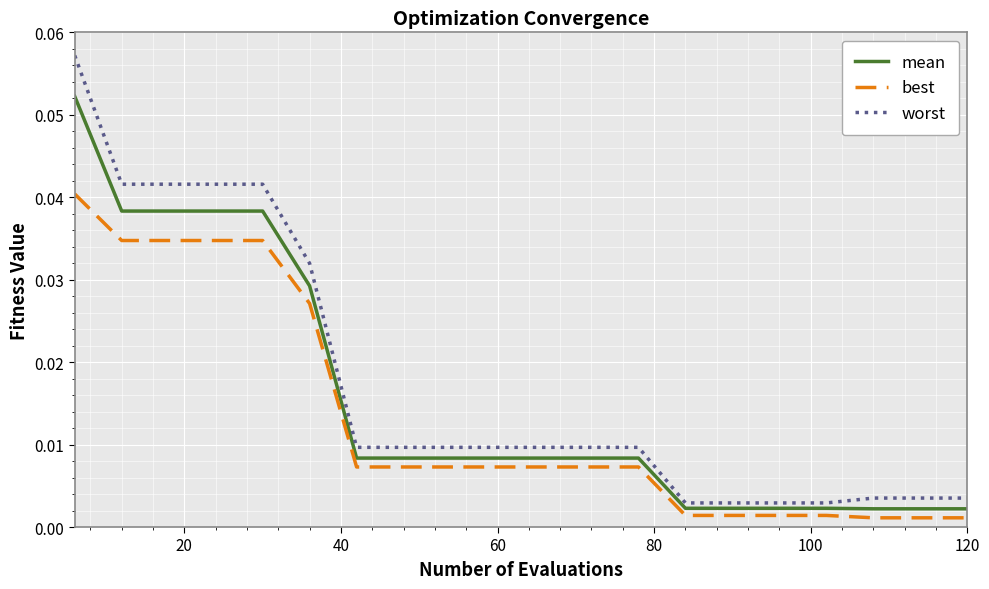

True or false: mean and worst cross at least once.

False